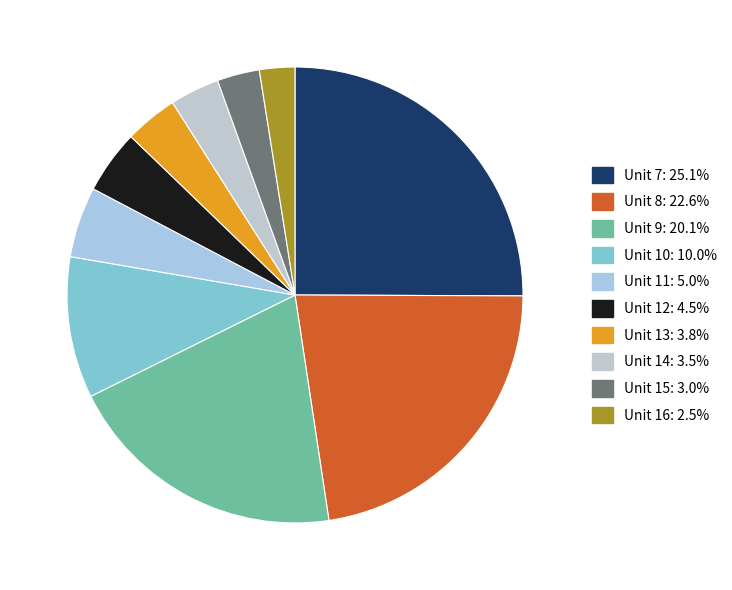

Between Unit 8 and Unit 7, which is larger?

Unit 7